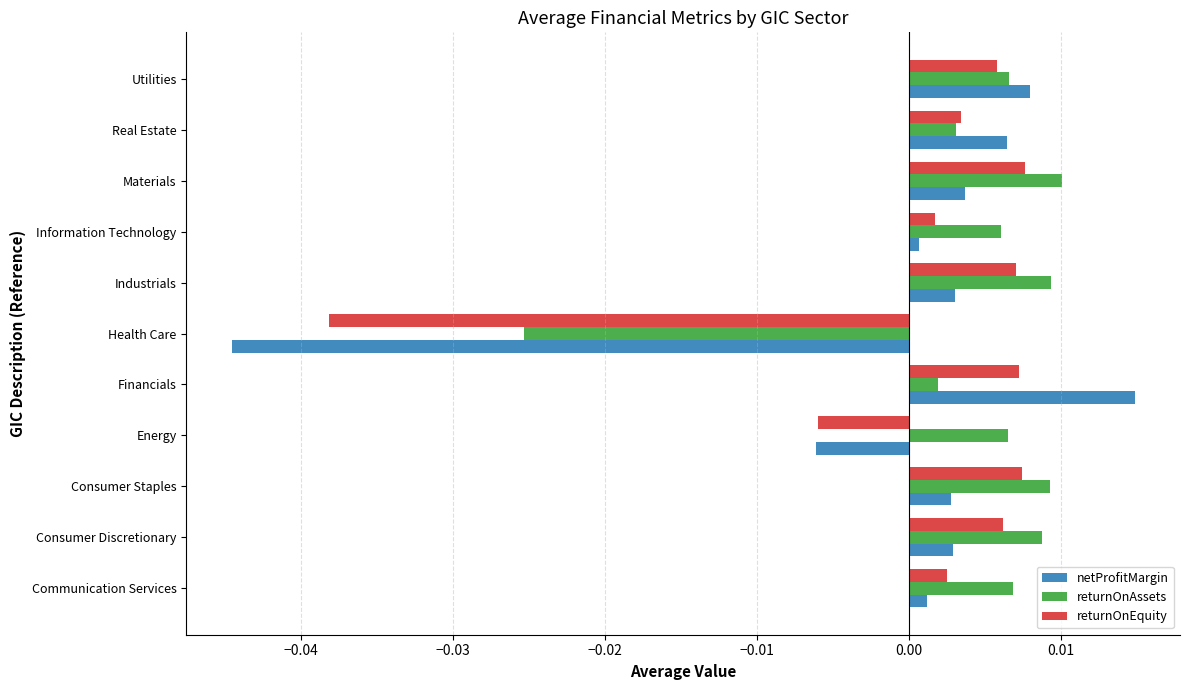

The value of returnOnEquity at Financials is 0.0. True or false?

True